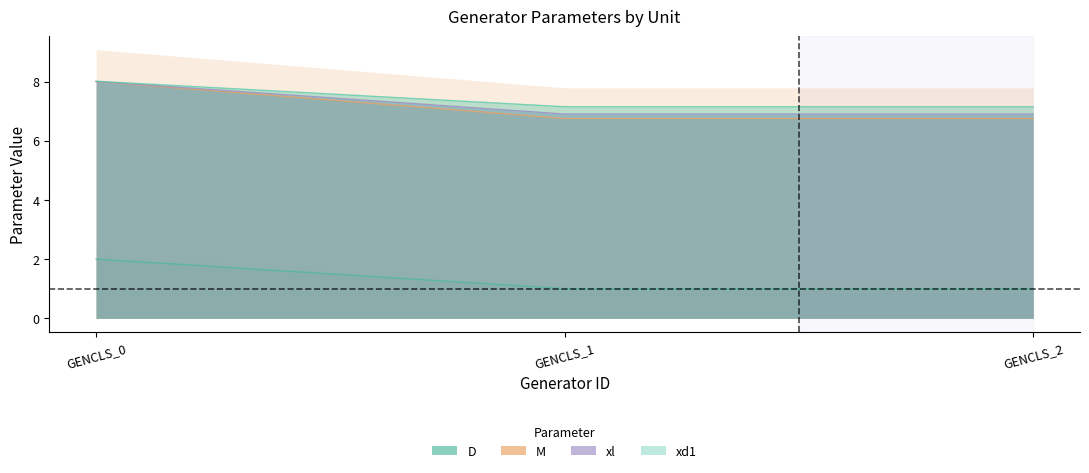

What is the value of the D point at the 3rd from the left?

1.0